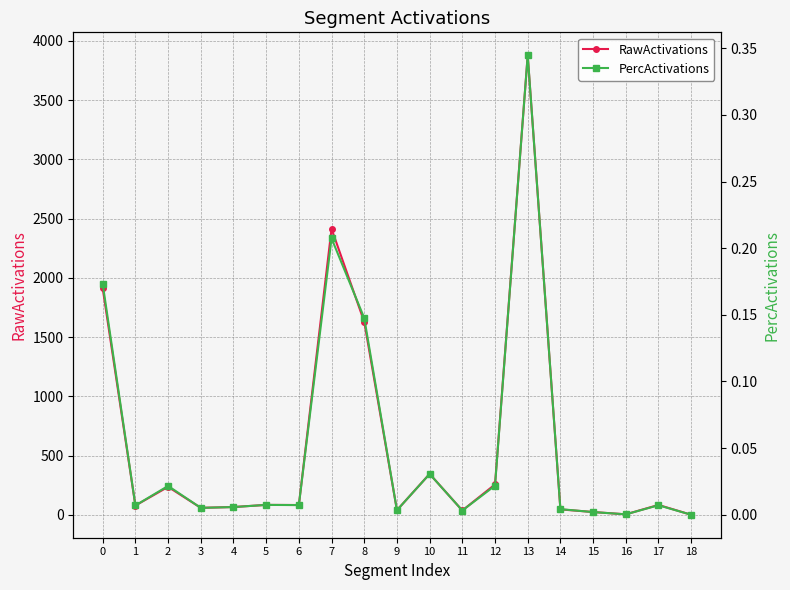

How many categories are shown in the chart?

19